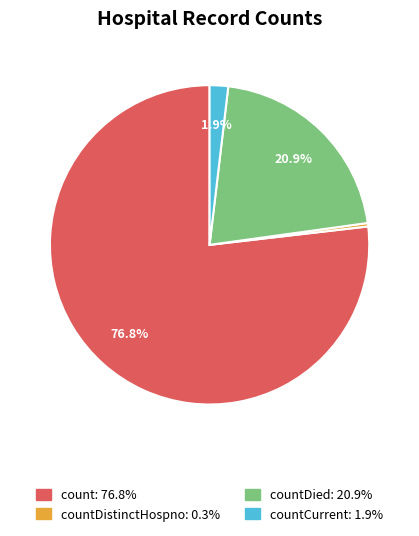

To the nearest percent, what is the average slice percentage?

25%